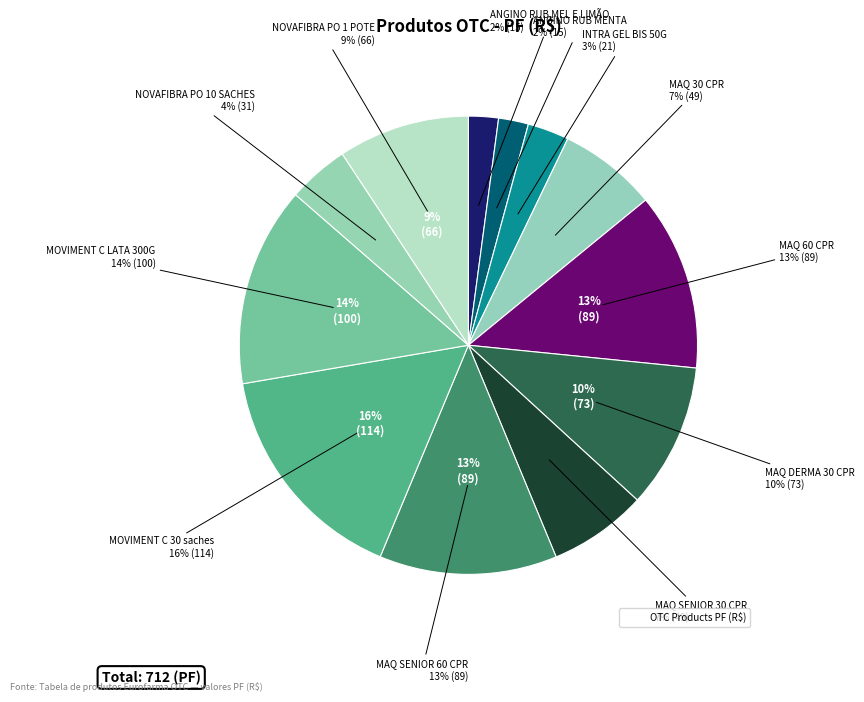

Which slice is the smallest?

ANGINO RUB MEL E LIMÃO